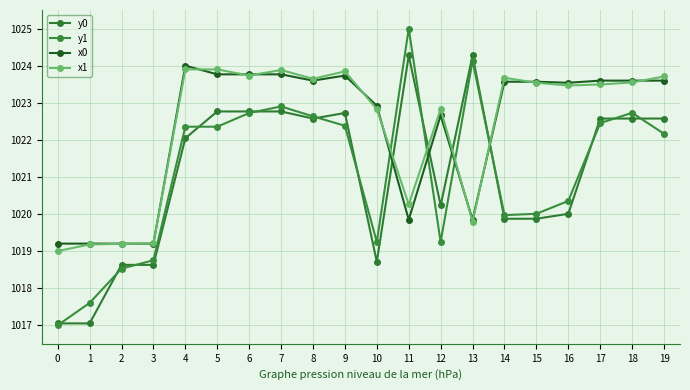

Does the chart have visible grid lines?

Yes